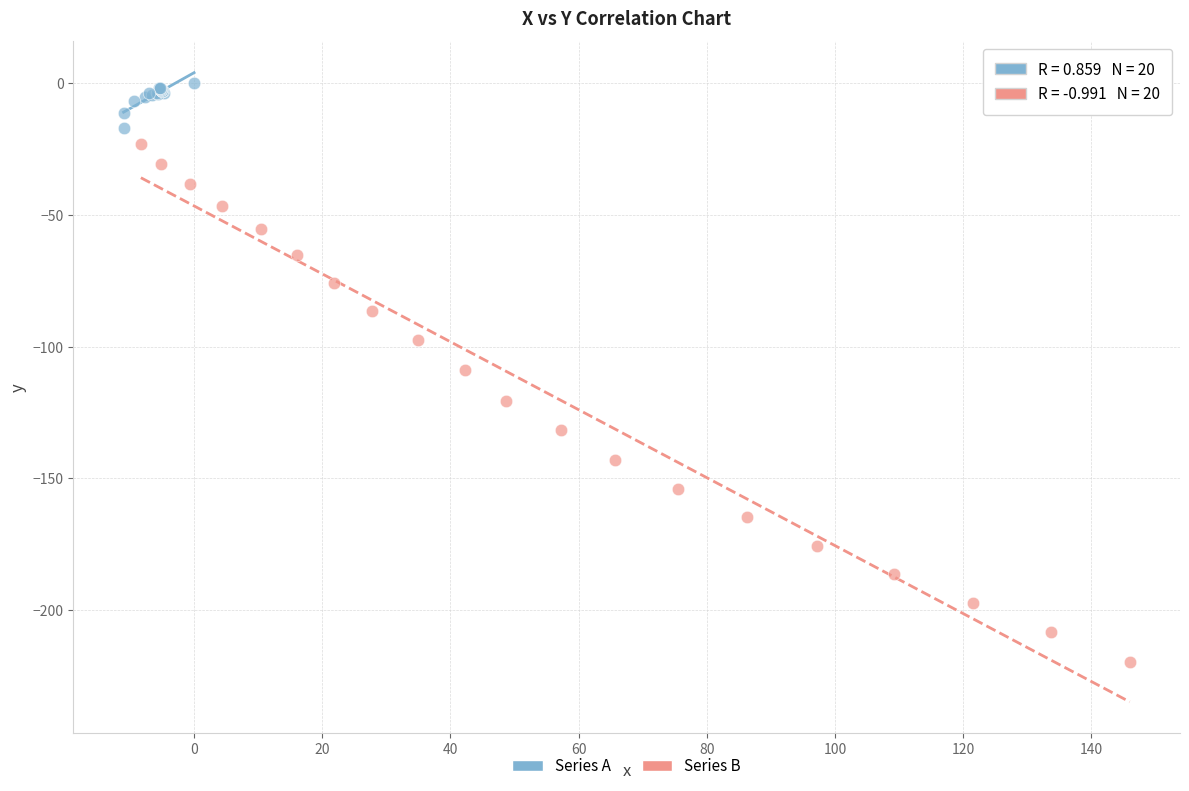

Which series reaches the minimum Y coordinate?

Series B